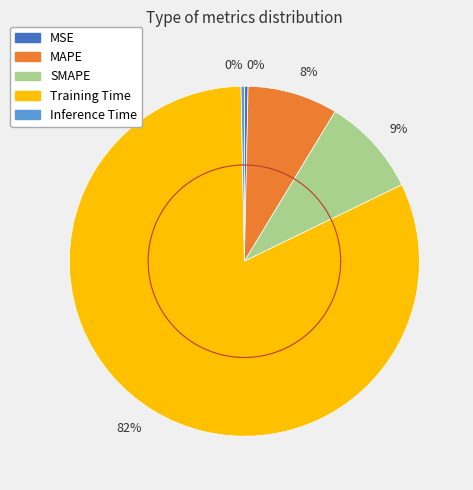

True or false: MAPE accounts for 8% of the total.

True